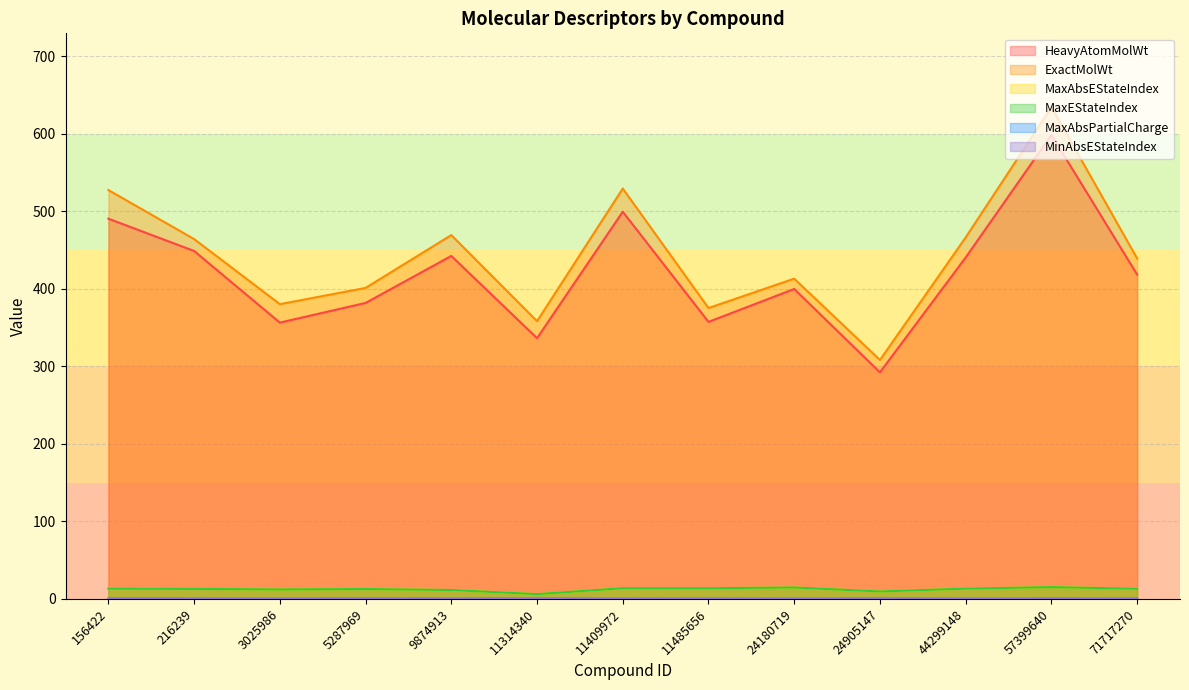

Does the chart display data point markers on the line(s)?

No